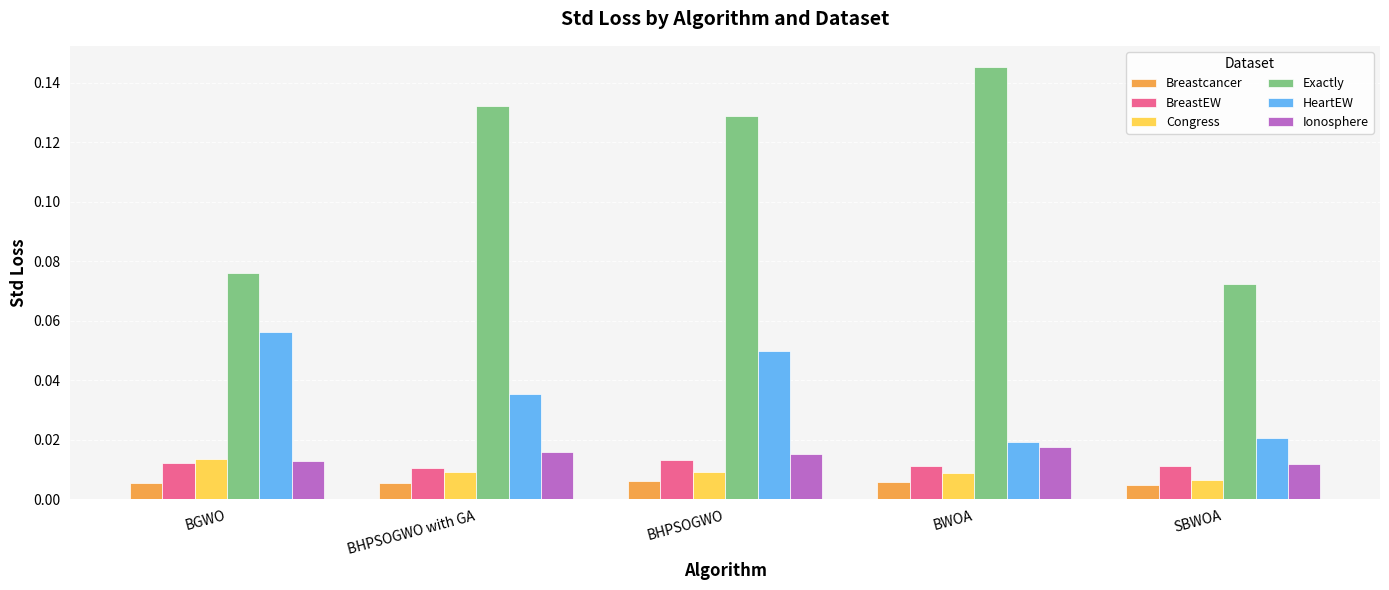

Which series has the widest spread of values?

Exactly